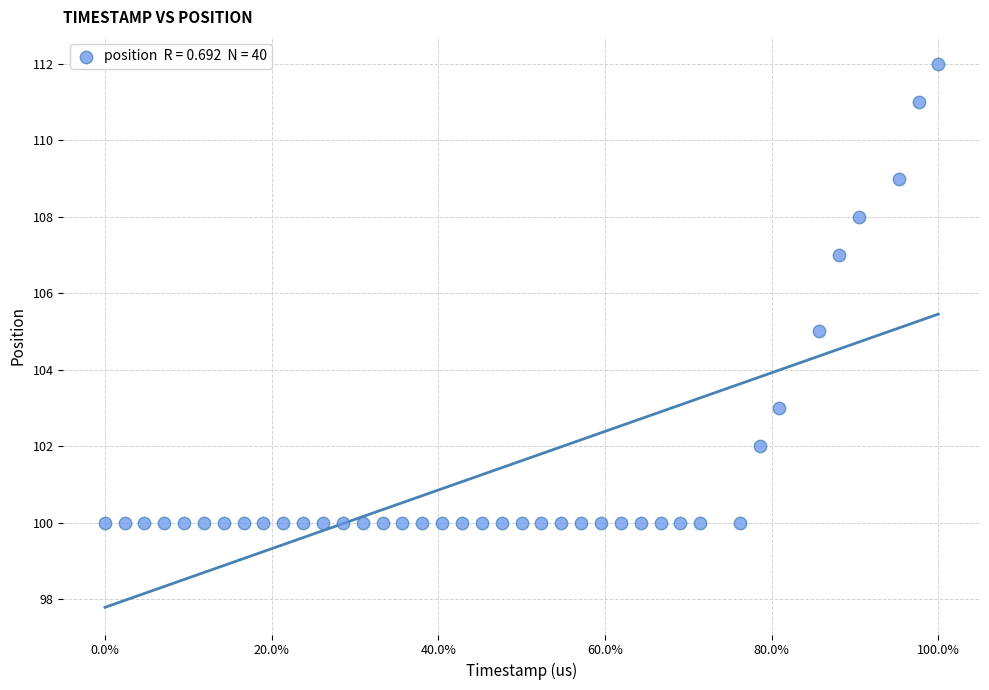

What is the range of Y values (max minus min)?

12